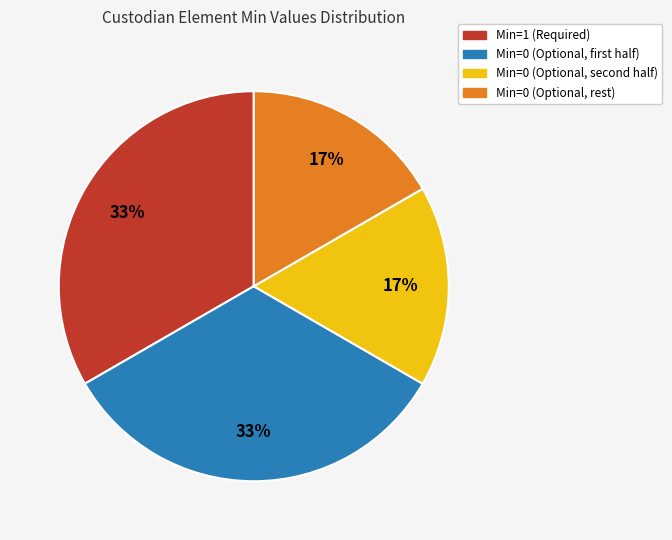

To the nearest percent, what is the average slice percentage?

25%